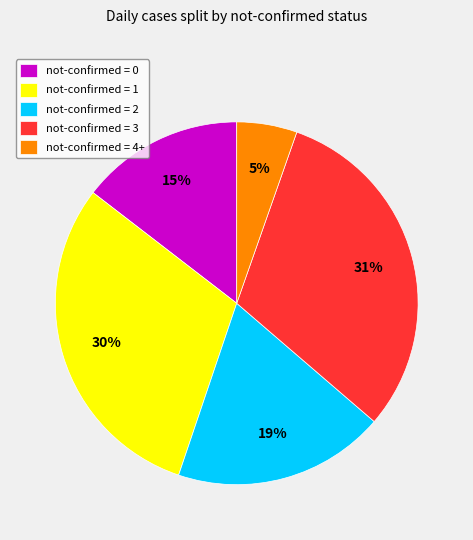

To the nearest percent, what is the difference between the largest and smallest slice percentages?

26%